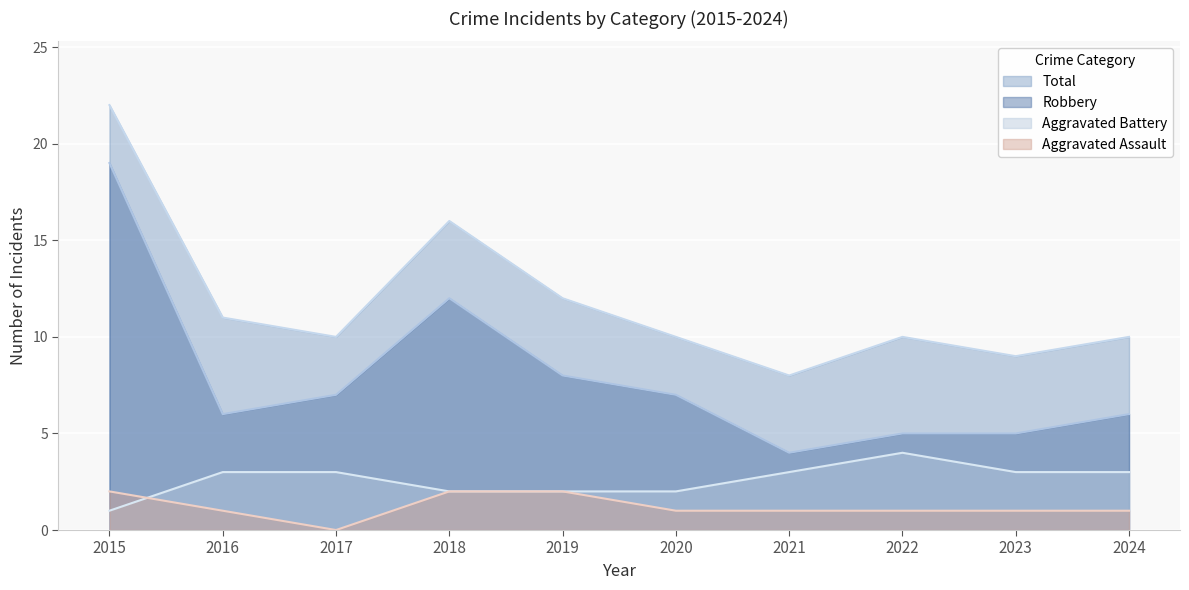

How many lines are shown in the chart?

4